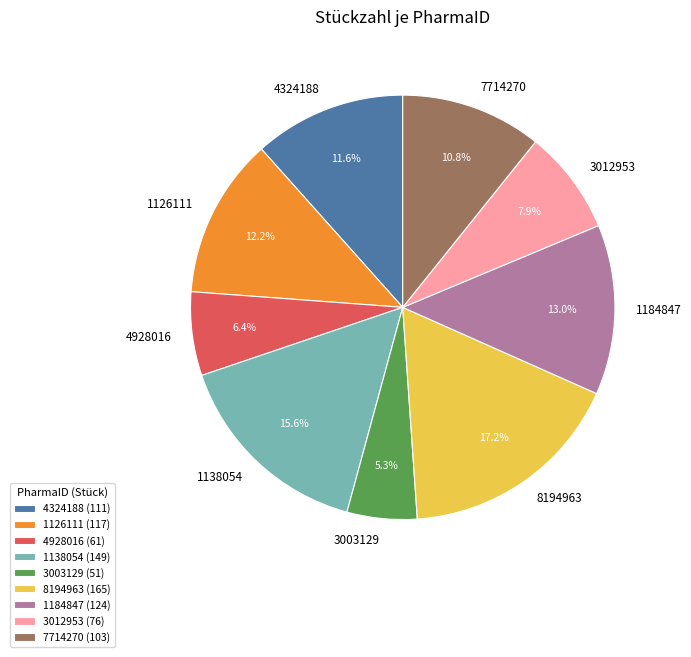

Which category has the biggest portion of the pie?

8194963